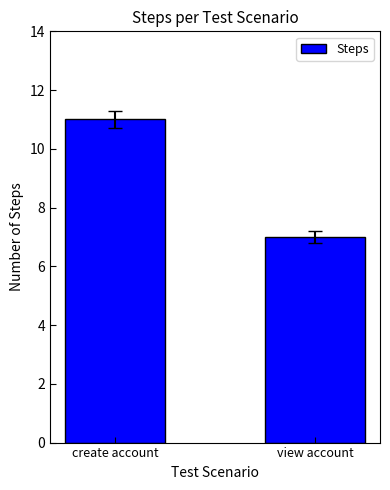

At which category does the chart reach its minimum across all series?

view account